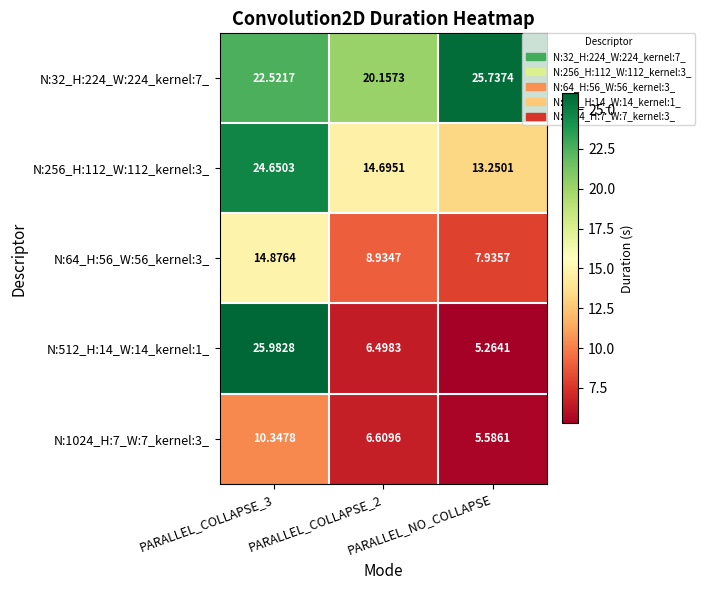

Is the value of N:256_H:112_W:112_kernel:3_ at PARALLEL_COLLAPSE_3 greater than the value of N:32_H:224_W:224_kernel:7_ at PARALLEL_COLLAPSE_3?

Yes